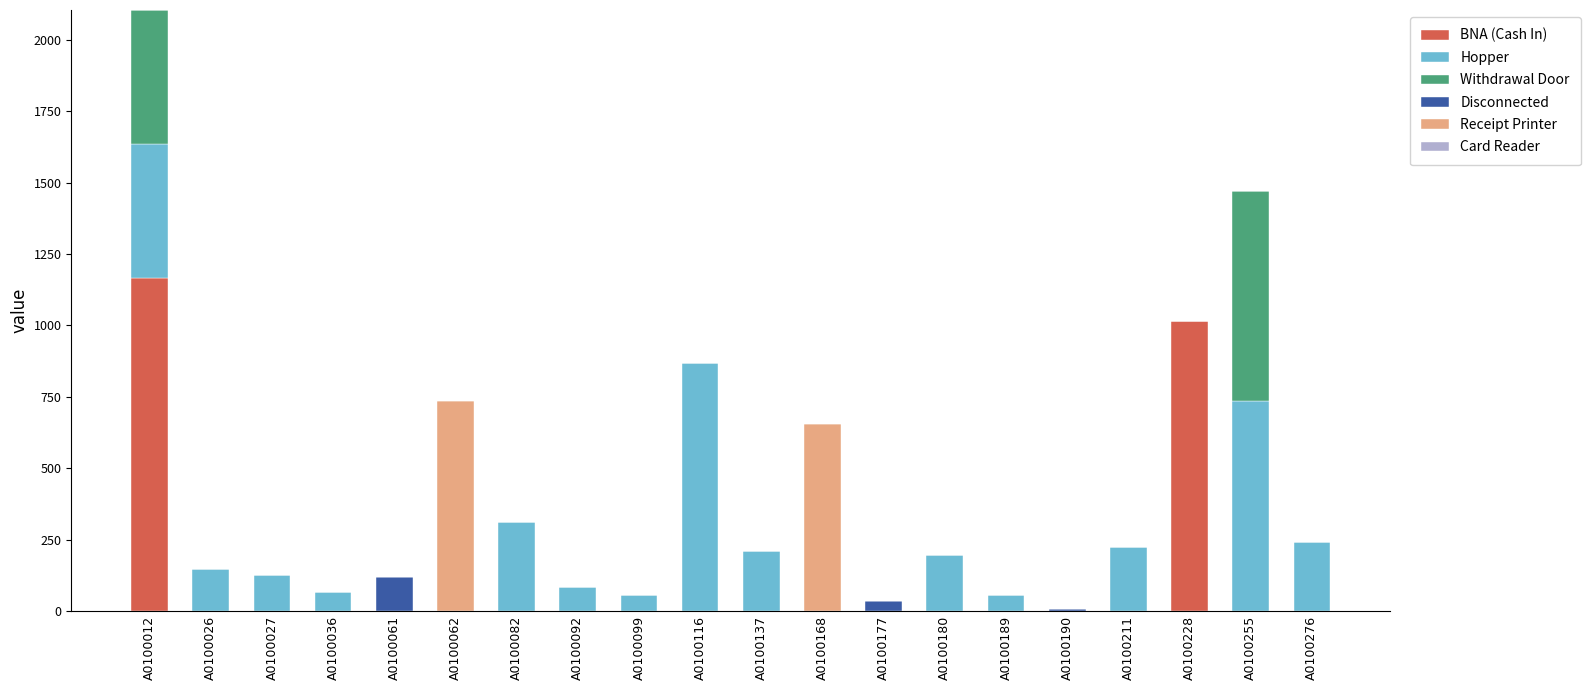

At which category is the sum across all series the highest?

A0100012